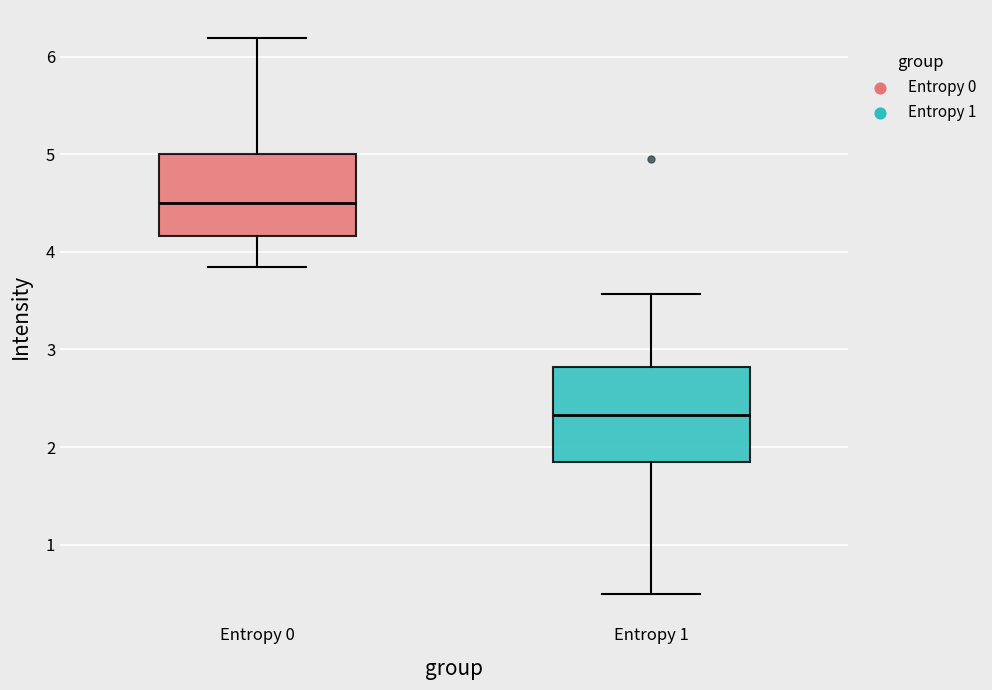

Where does the lower whisker of the box for Entropy 0 end on the y-axis? The values are not printed on the chart, so give them approximately, as read against the axis.

3.8